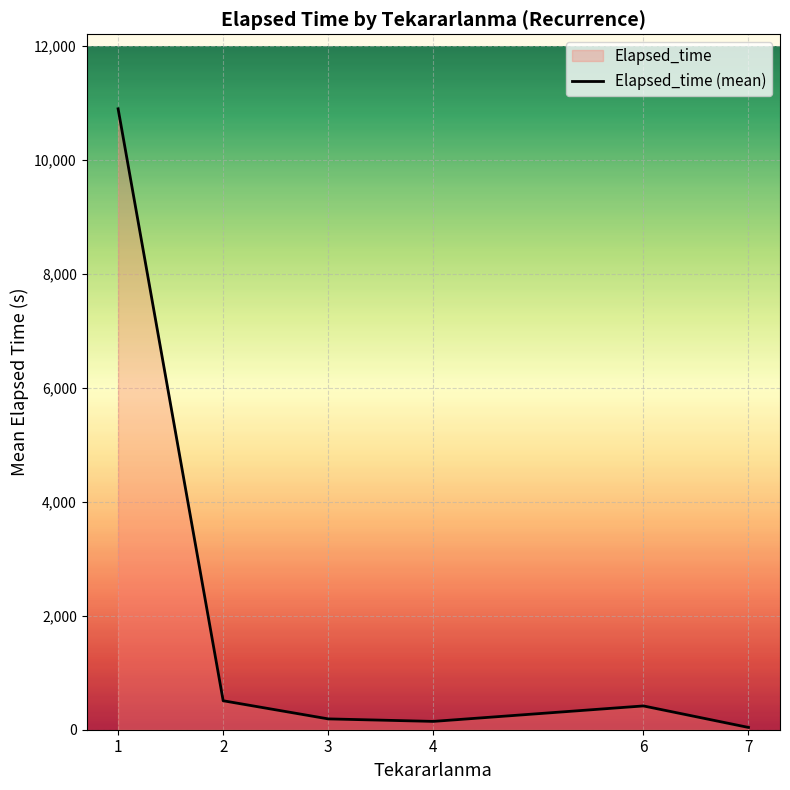

At which label does the data first exceed 417?

1